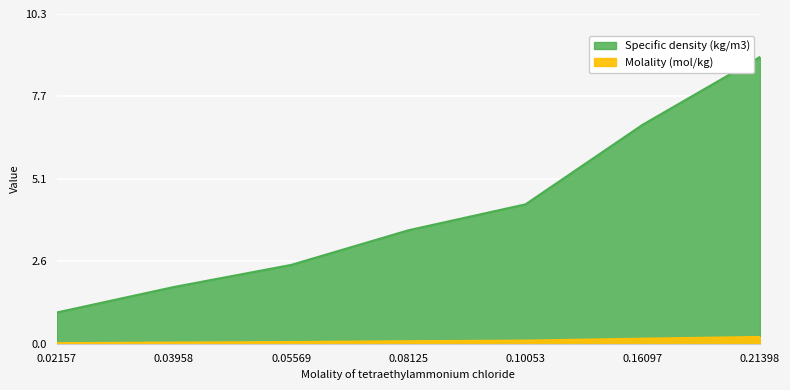

Reading left to right, transcribe all the data shown in this chart.

Molality (mol/kg): 0.02157=0.0	0.03958=0.0	0.05569=0.1	0.08125=0.1	0.10053=0.1	0.16097=0.2	0.21398=0.2
Specific density (kg/m3): 0.02157=1.0	0.03958=1.8	0.05569=2.5	0.08125=3.5	0.10053=4.3	0.16097=6.8	0.21398=8.9